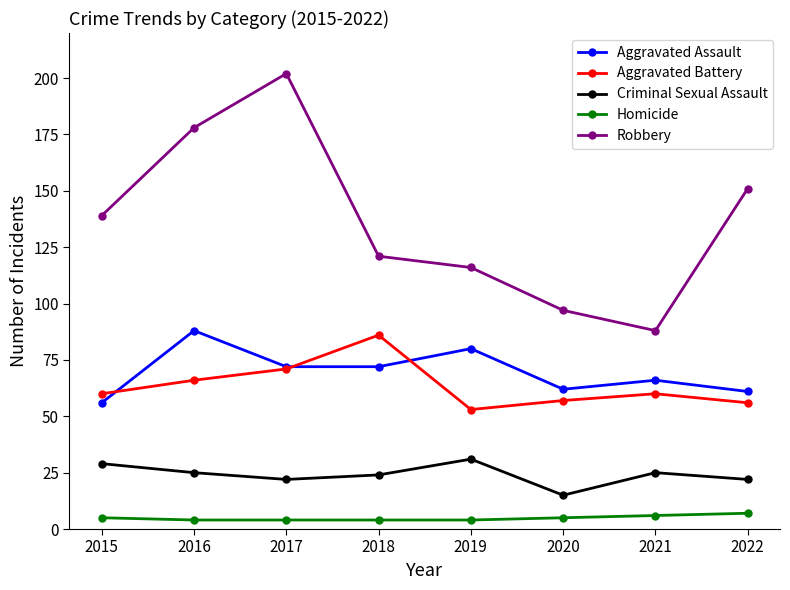

How many series are shown in this chart?

5